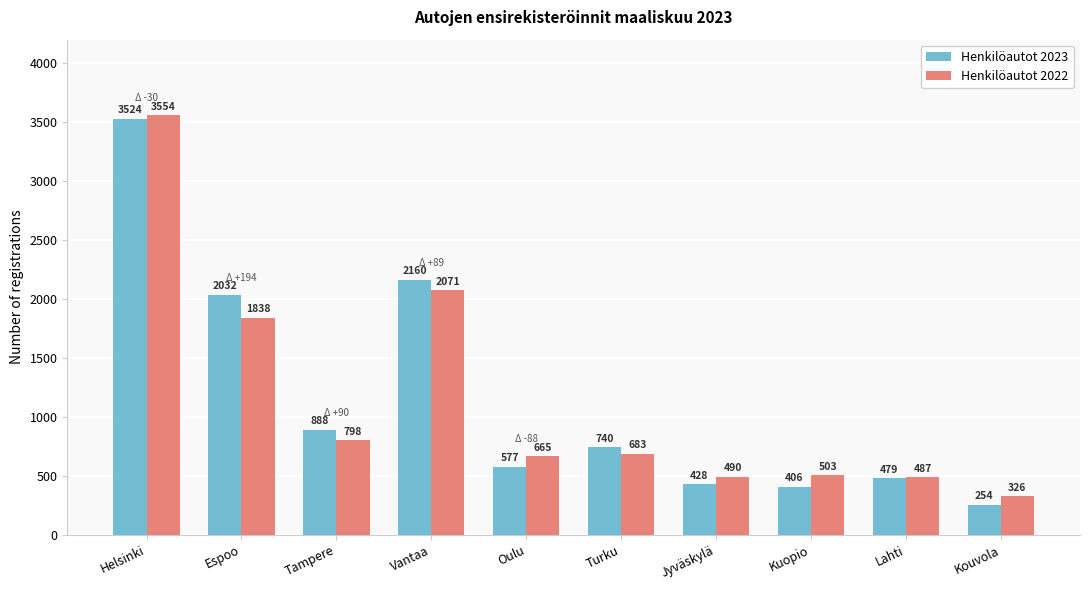

Which series has the largest range (max minus min)?

Henkilöautot 2023